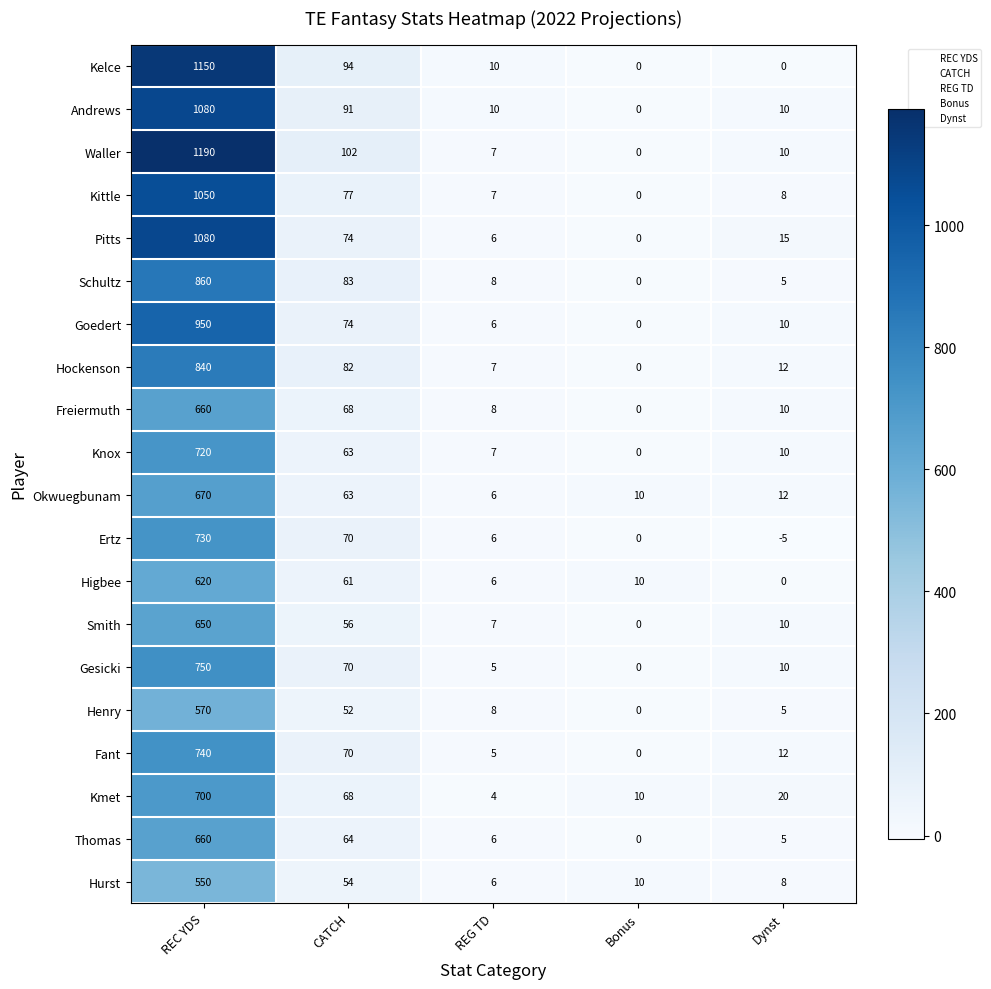

Which series has the largest total across all categories?

Waller